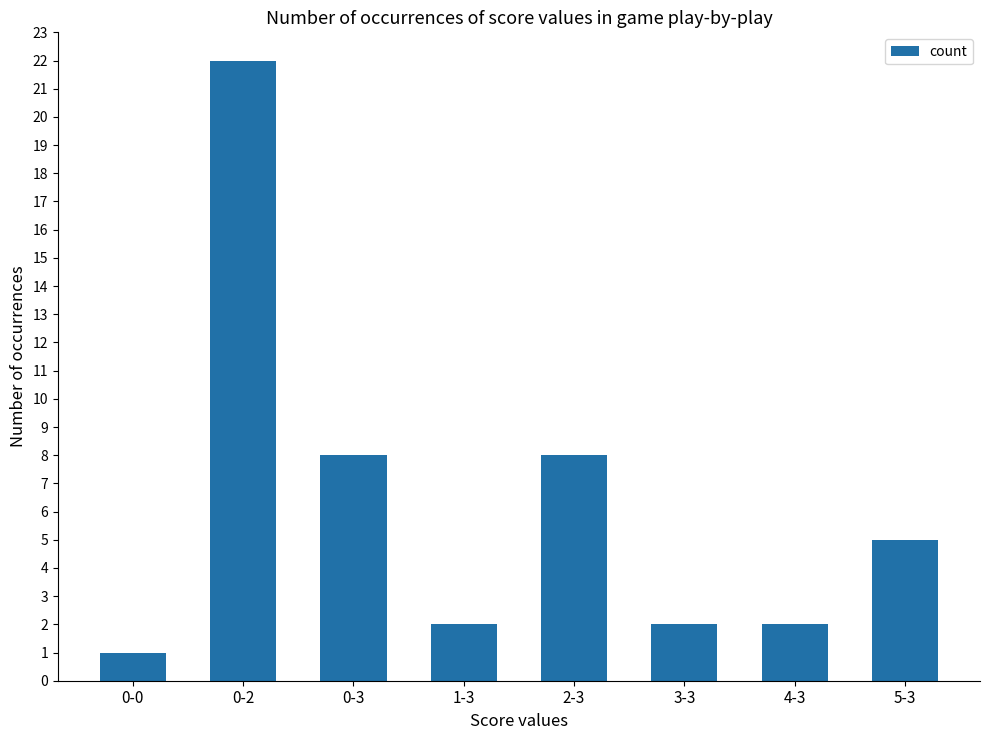

Which category has the highest value across all series?

0-2